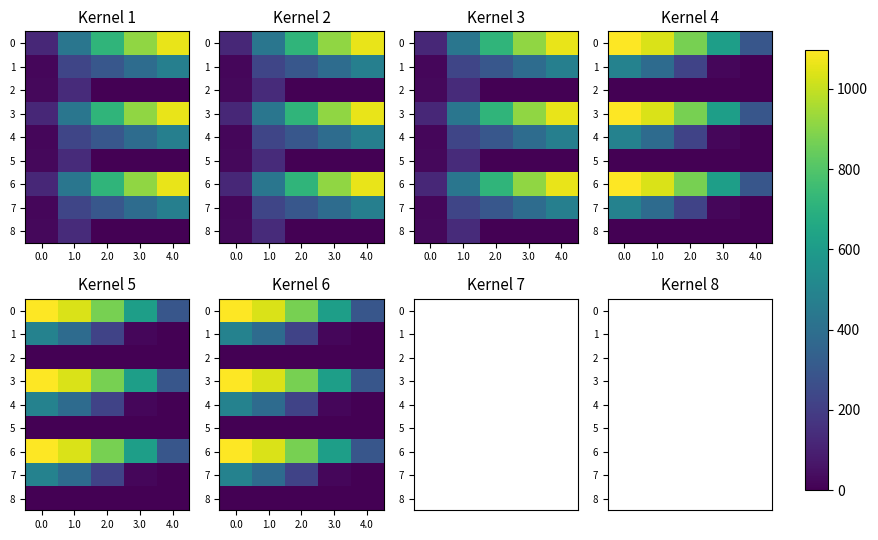

What is the spread (max minus min) of values at 3.0?

615.9